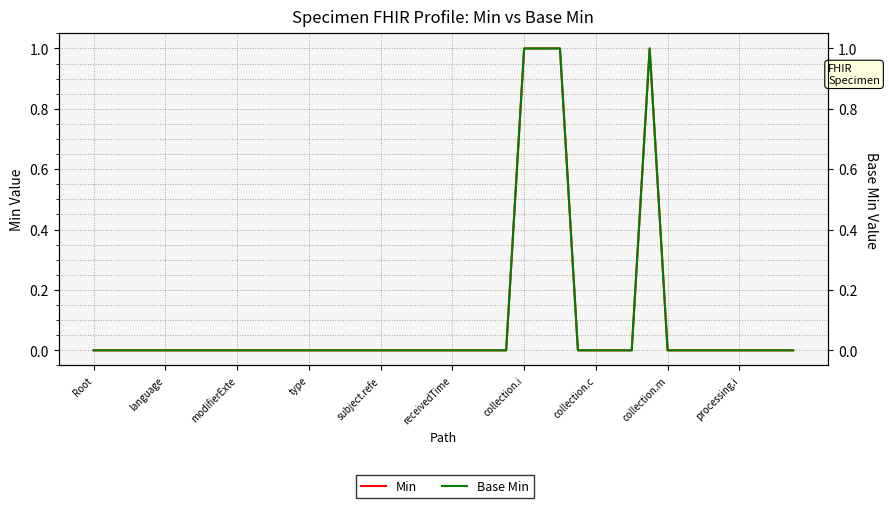

Which category has the highest value in the Min series?

collection.i